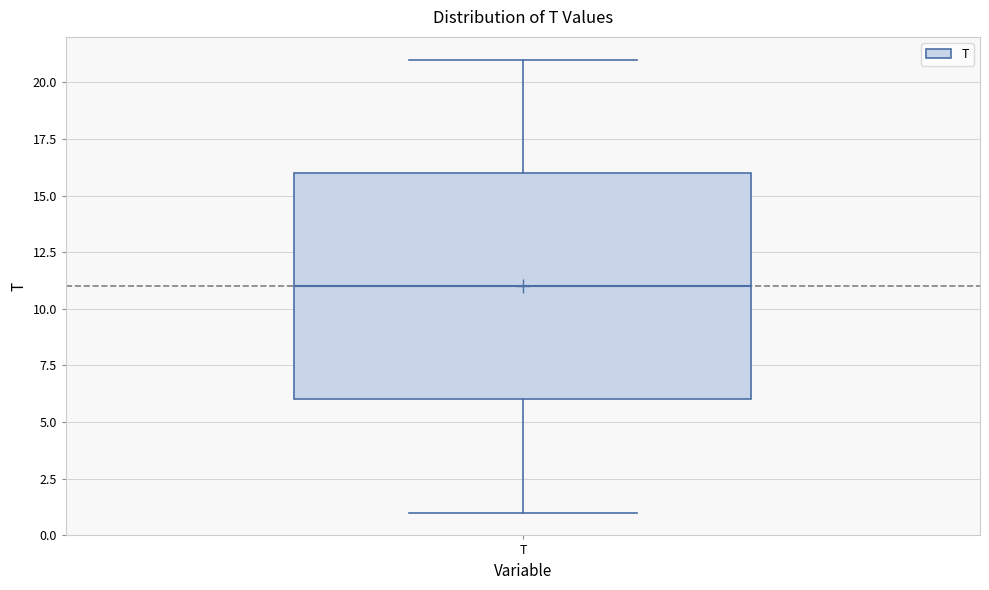

Where does the lower whisker of the box for T end on the y-axis? The values are not printed on the chart, so give them approximately, as read against the axis.

1